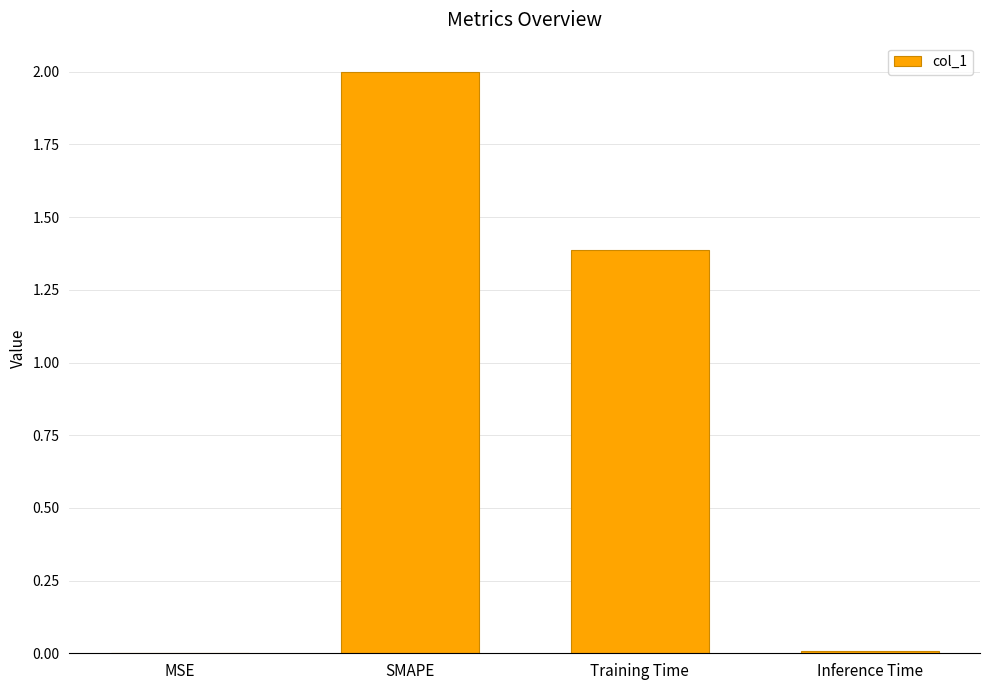

Between Inference Time and SMAPE, which is larger?

SMAPE